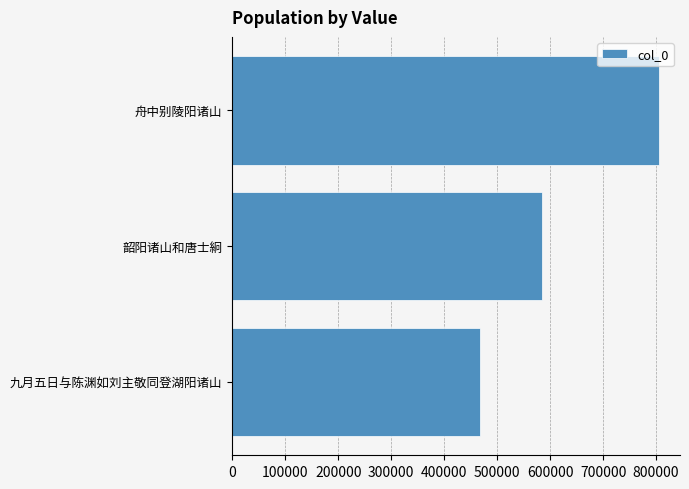

Reading bottom to top, list all the values displayed in this chart.

468367	584206	804893